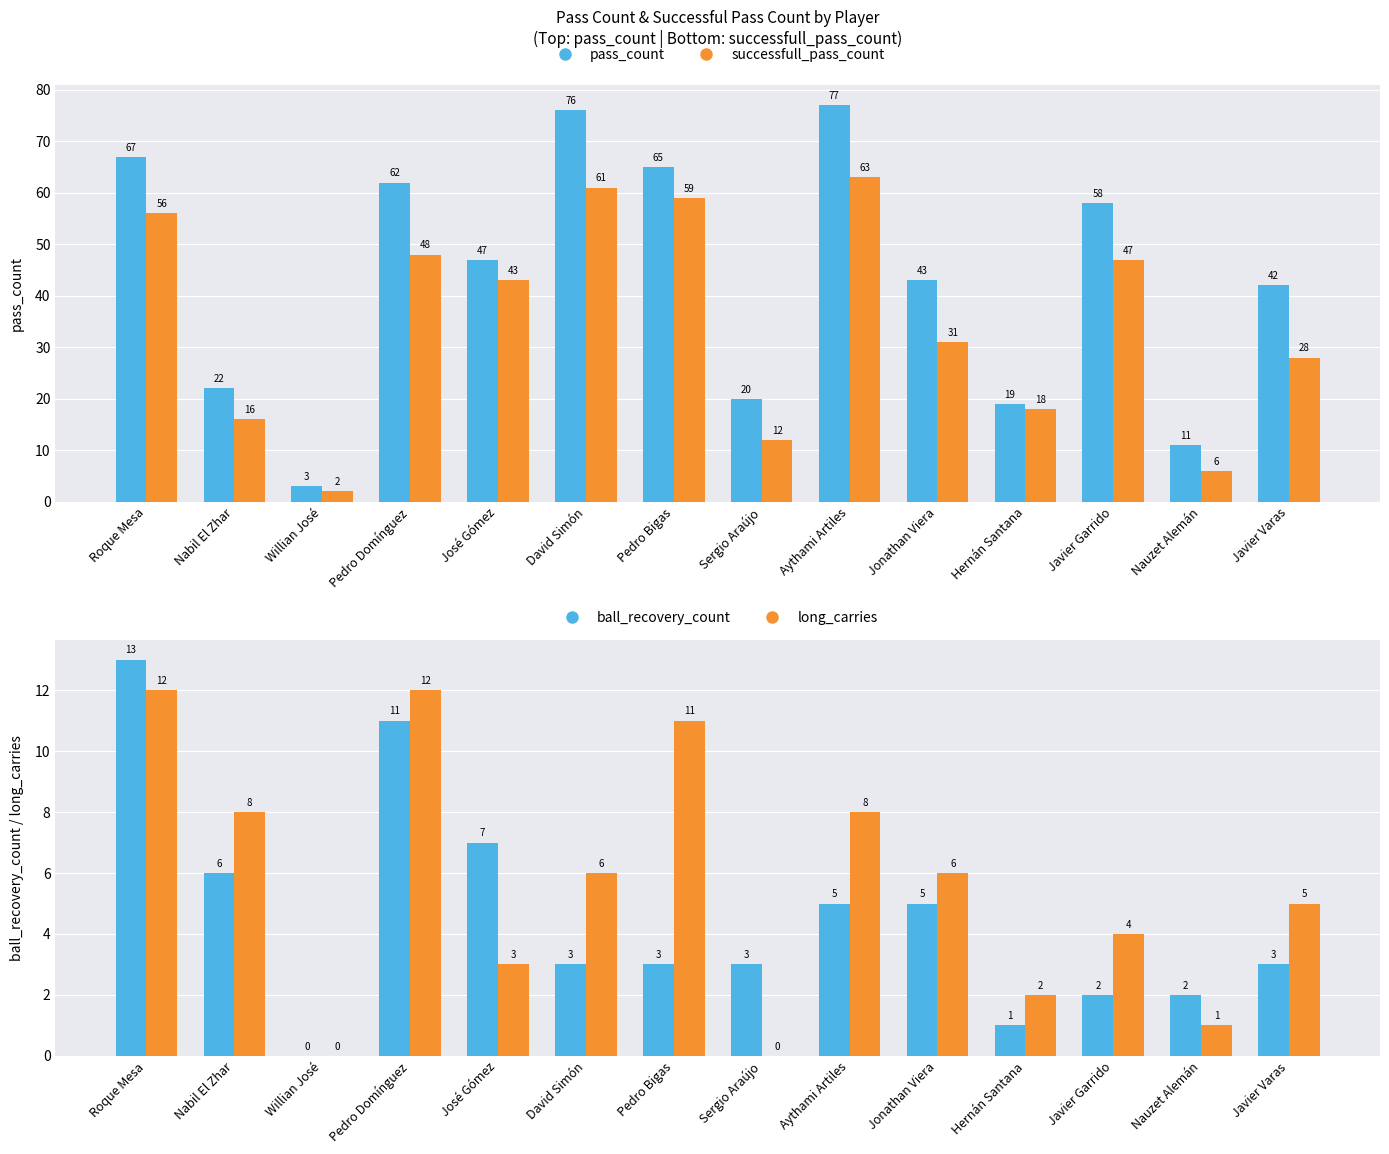

Which series has the largest range (max minus min)?

pass_count